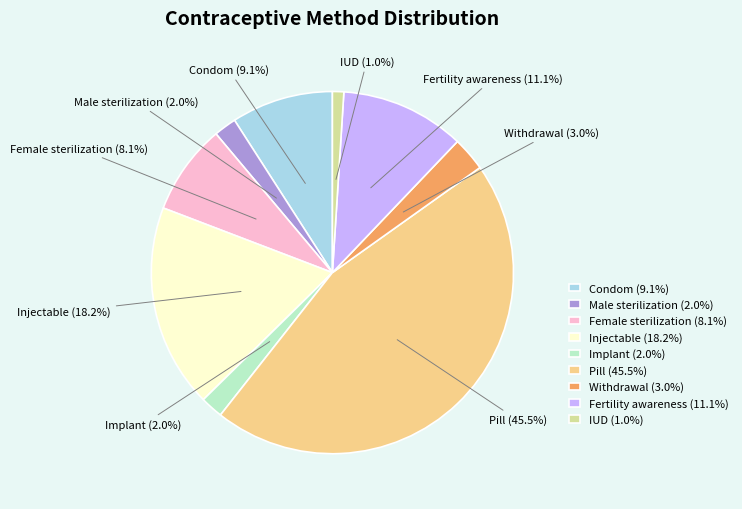

Is it true that Condom is 14% of the pie?

False